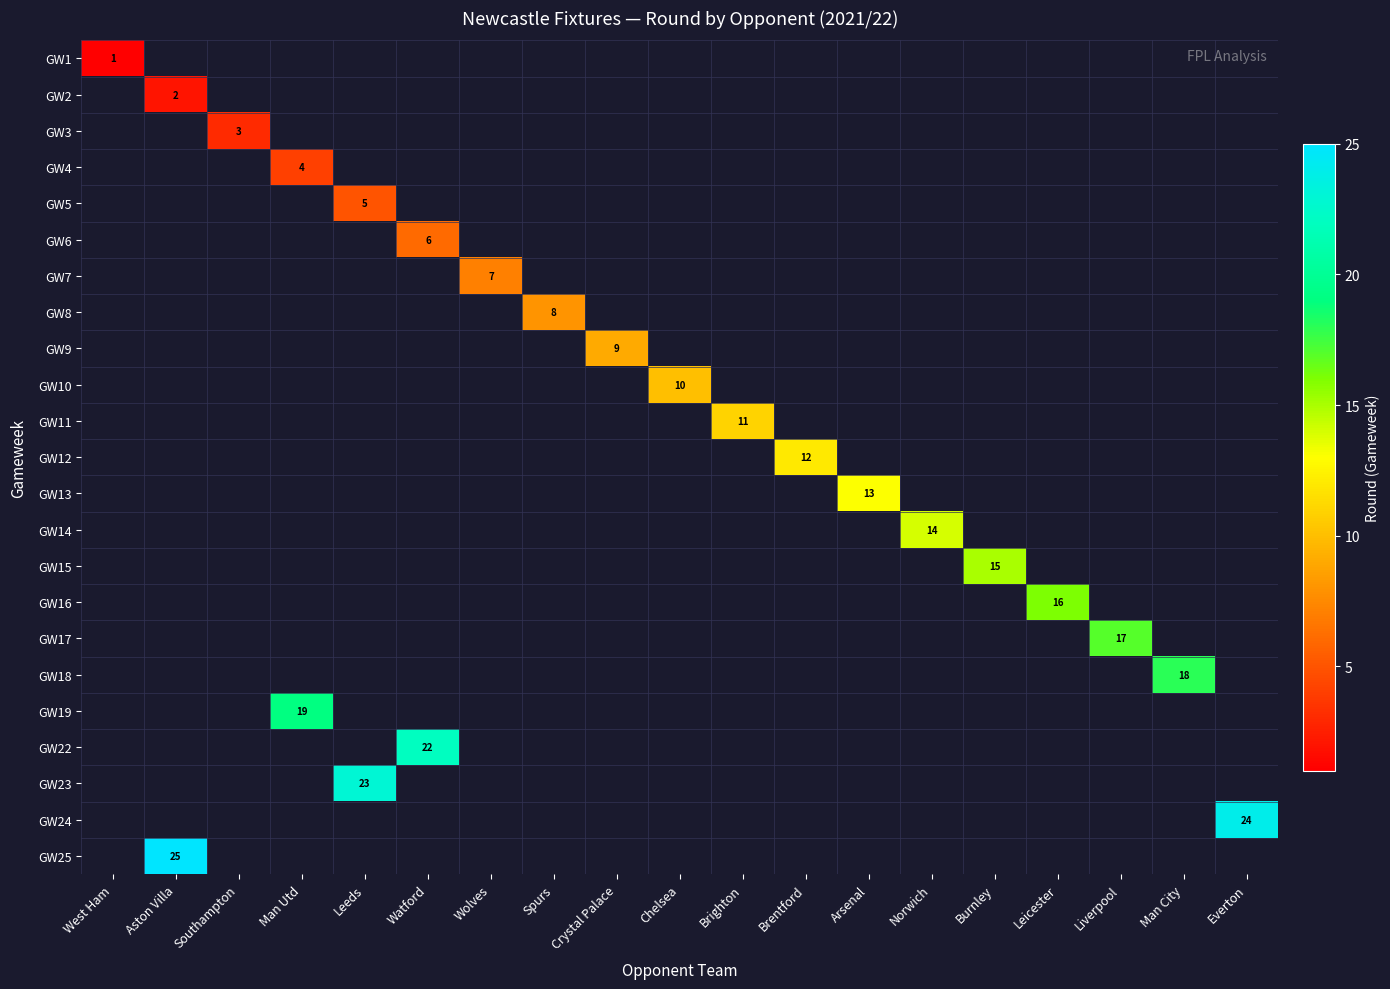

Between Wolves and Watford, which is larger?

Watford